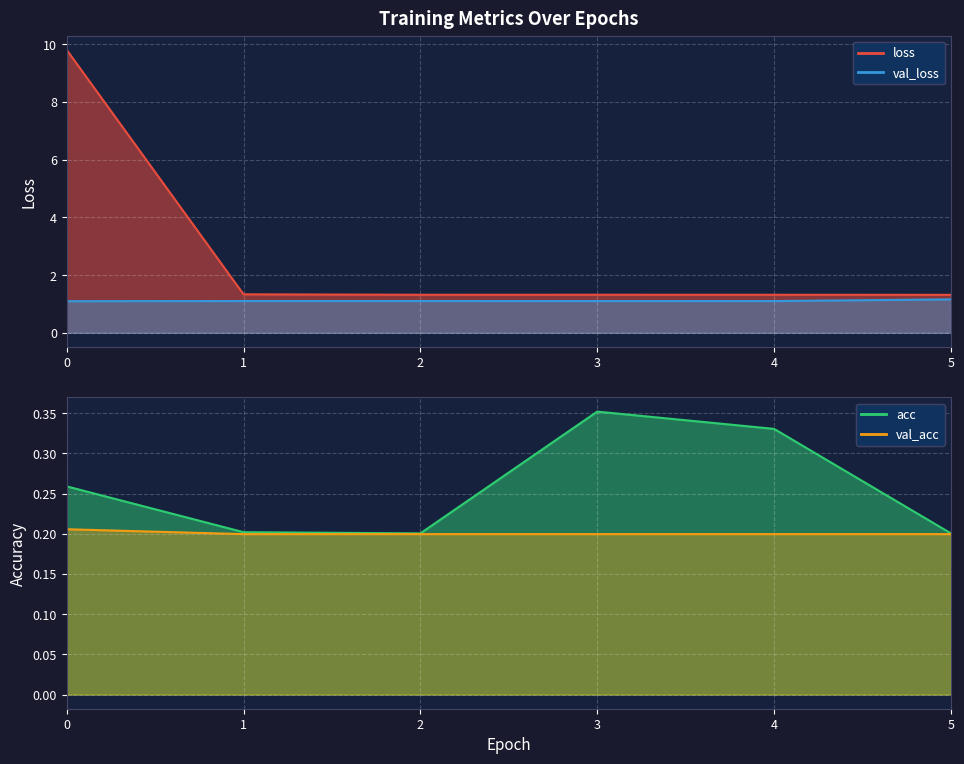

At 3, list the series in order from smallest to largest.

val_acc, acc, val_loss, loss